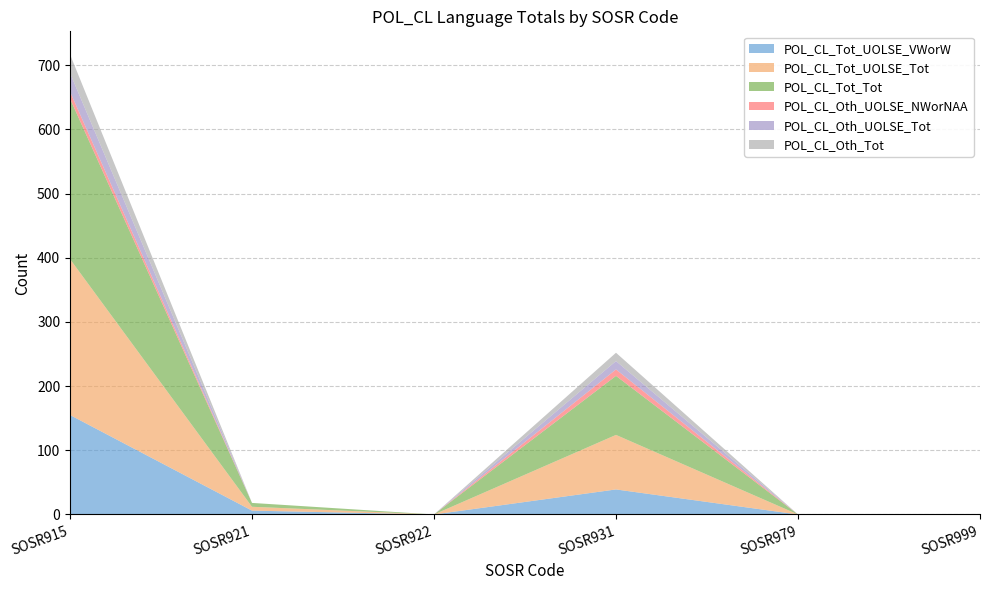

Reading right to left, transcribe all the data shown in this chart.

POL_CL_Tot_UOLSE_VWorW: 0	0	39	0	6	155
POL_CL_Tot_UOLSE_Tot: 0	0	85	0	6	243
POL_CL_Tot_Tot: 0	0	92	0	6	250
POL_CL_Oth_UOLSE_NWorNAA: 0	0	10	0	0	11
POL_CL_Oth_UOLSE_Tot: 0	0	13	0	0	29
POL_CL_Oth_Tot: 0	0	13	0	0	29